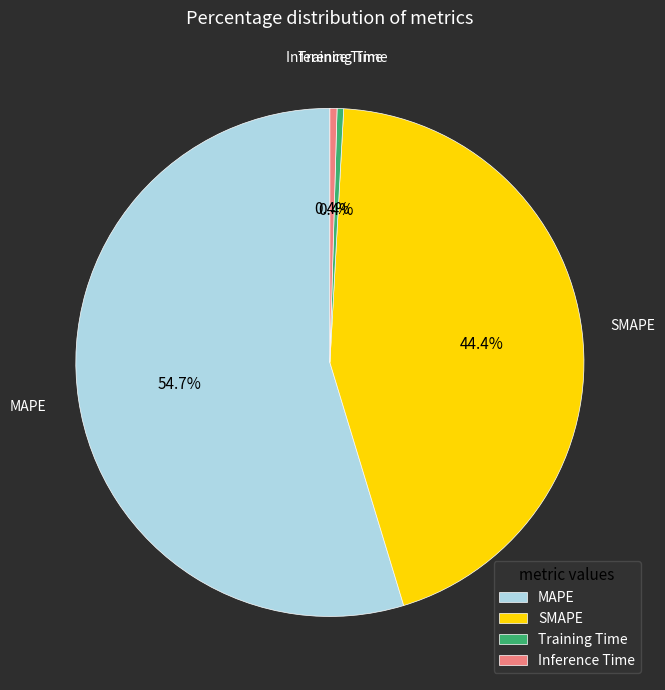

How many slices are in this pie chart?

4